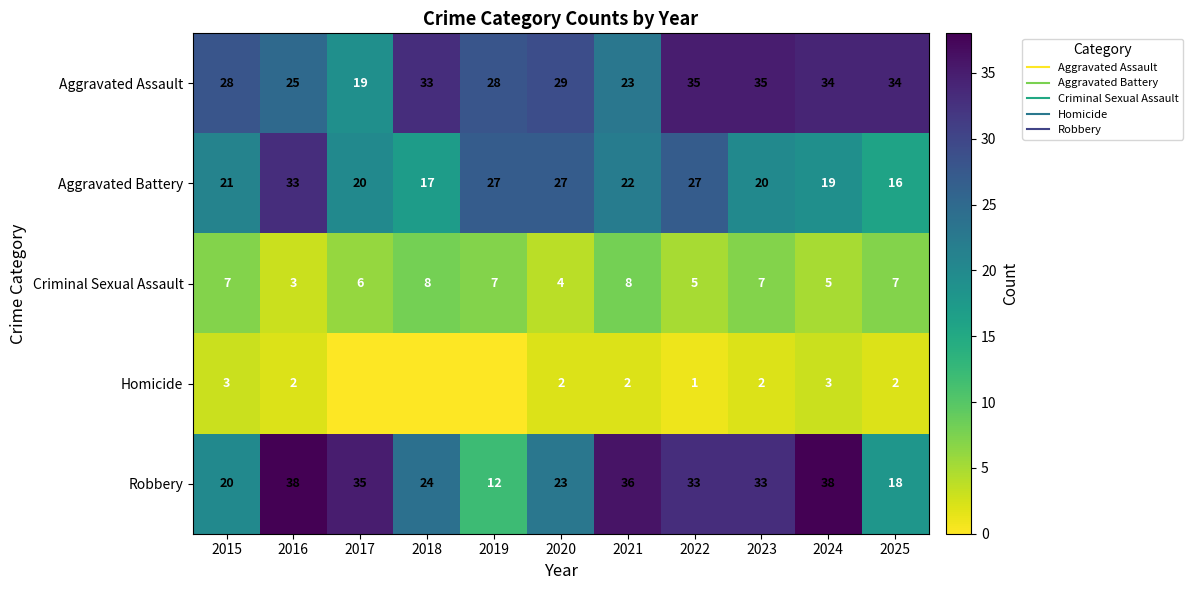

At how many categories does at least one series exceed 34?

6